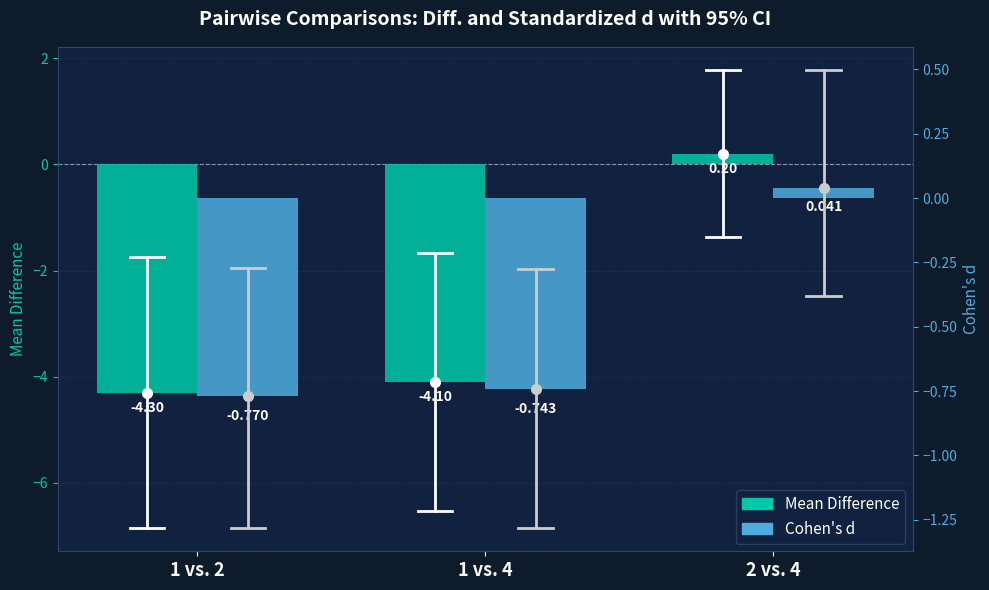

At how many categories does at least one series exceed -1?

3